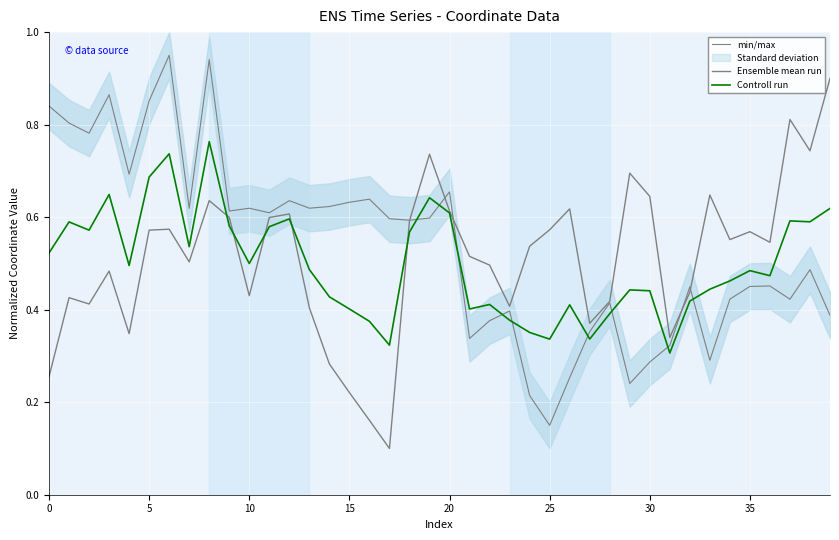

Reading right to left, extract all data points from this chart.

min/max: 0.4	0.5	0.4	0.5	0.5	0.4	0.3	0.4	0.3	0.3	0.2	0.4	0.4	0.3	0.1	0.2	0.4	0.4	0.3	0.7	0.6	0.6	0.6	0.6	0.6	0.6	0.6	0.6	0.6	0.6	0.6	0.9	0.6	1.0	0.9	0.7	0.9	0.8	0.8	0.8
Ensemble mean run: 0.9	0.7	0.8	0.5	0.6	0.6	0.6	0.4	0.3	0.6	0.7	0.4	0.4	0.6	0.6	0.5	0.4	0.5	0.5	0.6	0.7	0.6	0.1	0.2	0.2	0.3	0.4	0.6	0.6	0.4	0.6	0.6	0.5	0.6	0.6	0.3	0.5	0.4	0.4	0.3
Controll run: 0.6	0.6	0.6	0.5	0.5	0.5	0.4	0.4	0.3	0.4	0.4	0.4	0.3	0.4	0.3	0.4	0.4	0.4	0.4	0.6	0.6	0.6	0.3	0.4	0.4	0.4	0.5	0.6	0.6	0.5	0.6	0.8	0.5	0.7	0.7	0.5	0.6	0.6	0.6	0.5